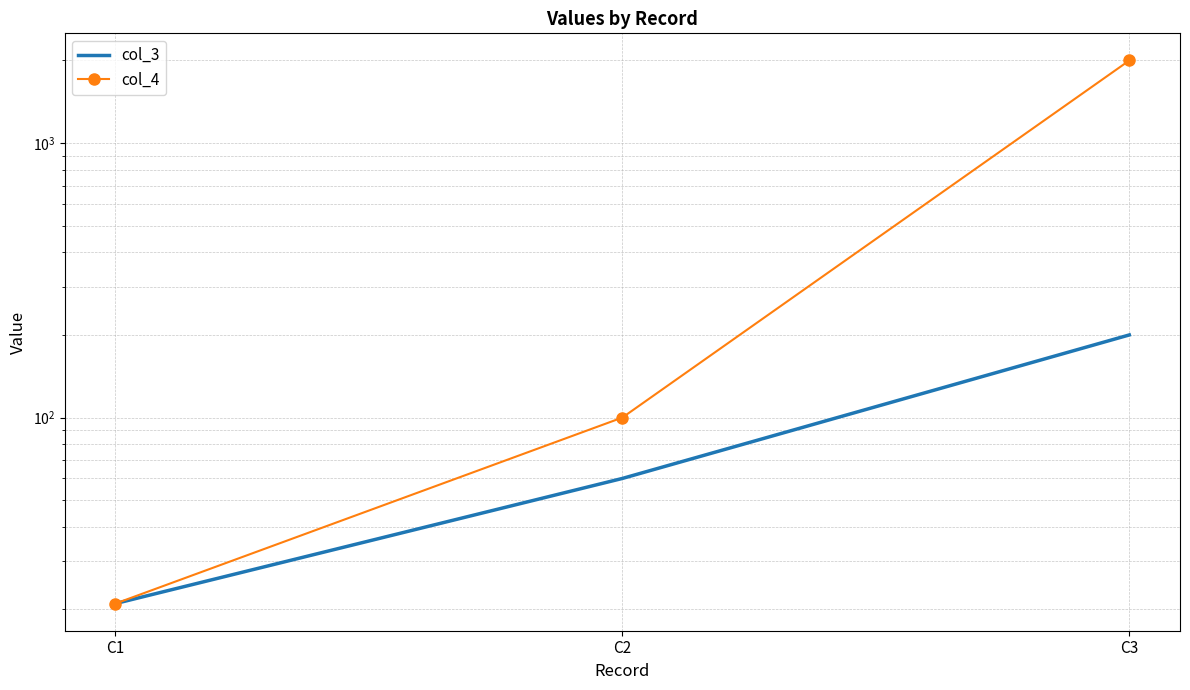

Which label corresponds to the largest value in the chart?

C3